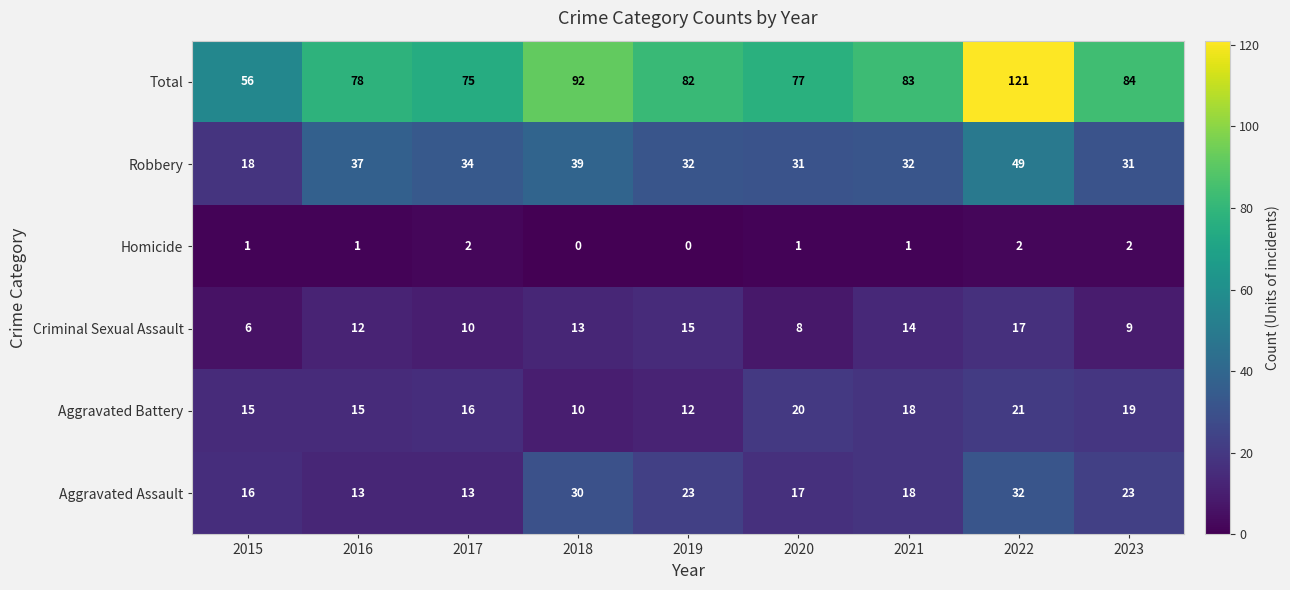

Which series has the largest total across all categories?

Total